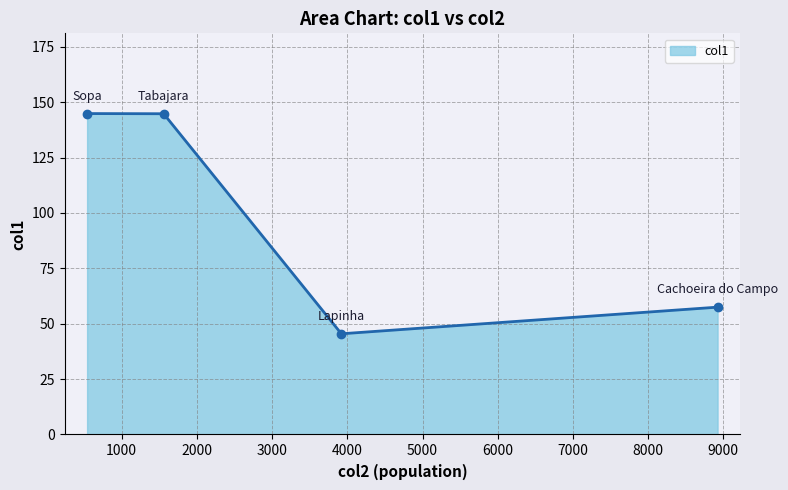

What is the minimum value shown in the chart?

45.5